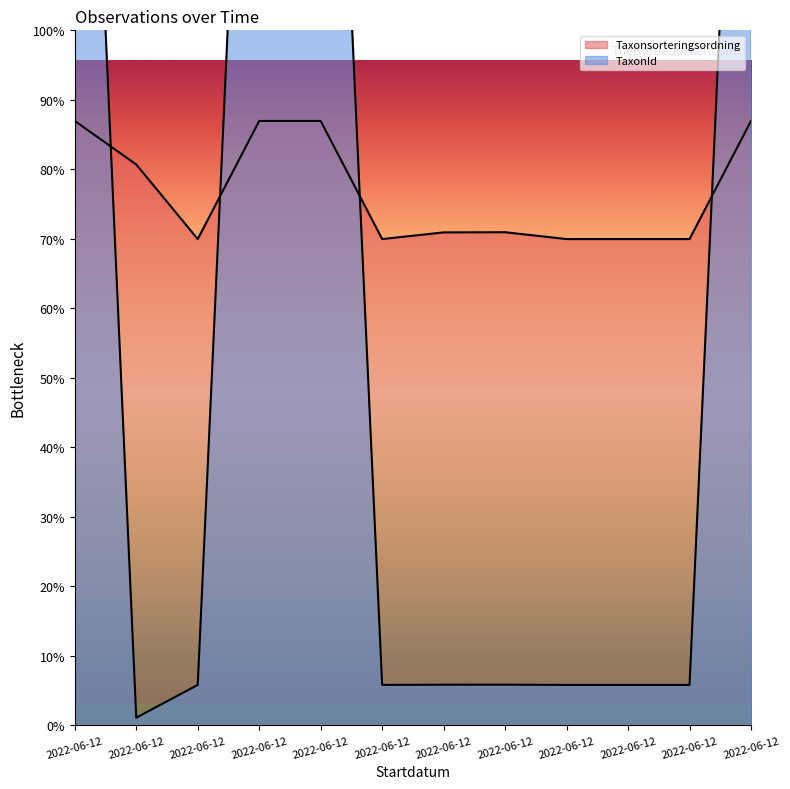

Reading left to right, what are all the values shown in this chart?

Taxonsorteringsordning: 96334	89392	77506	96334	96334	77506	78569	78596	77506	77506	77506	96334
TaxonId: 220787	1202	6425	220787	220787	6425	6458	6462	6425	6425	6425	220787